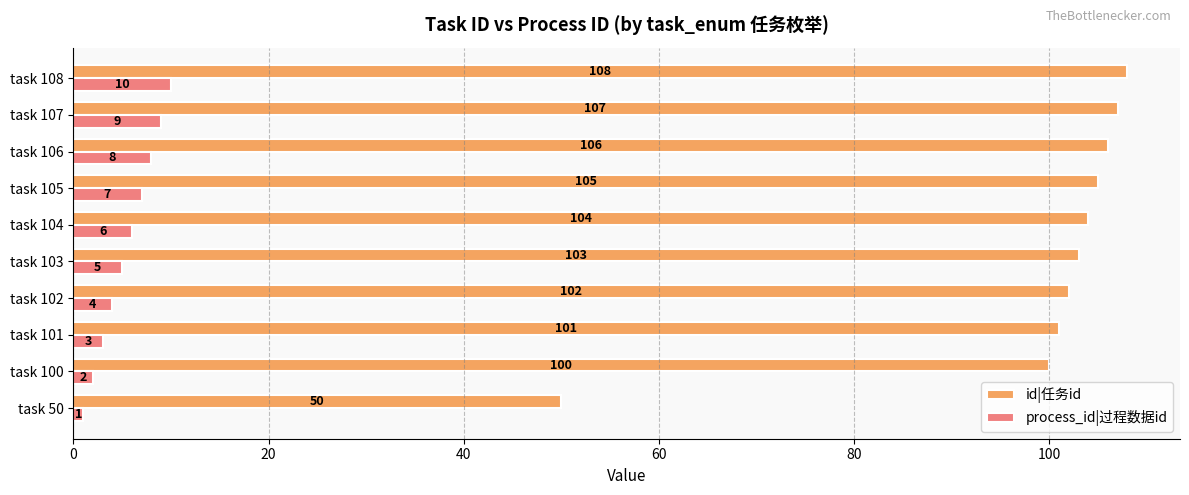

Rank the series by their maximum value, from highest to lowest.

id|任务id, process_id|过程数据id